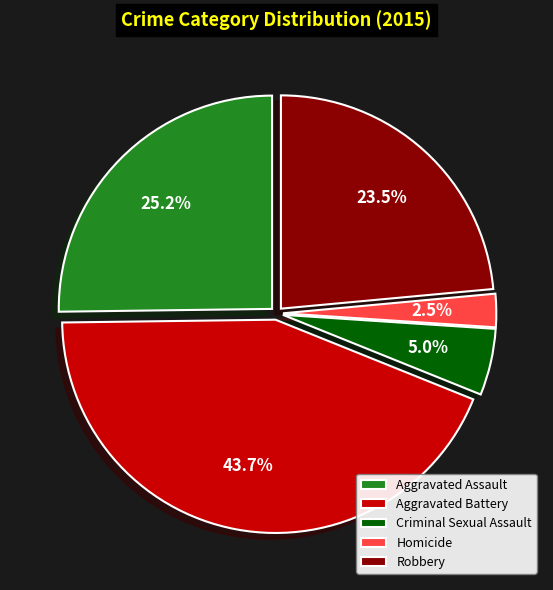

Count the number of slices in the pie.

5